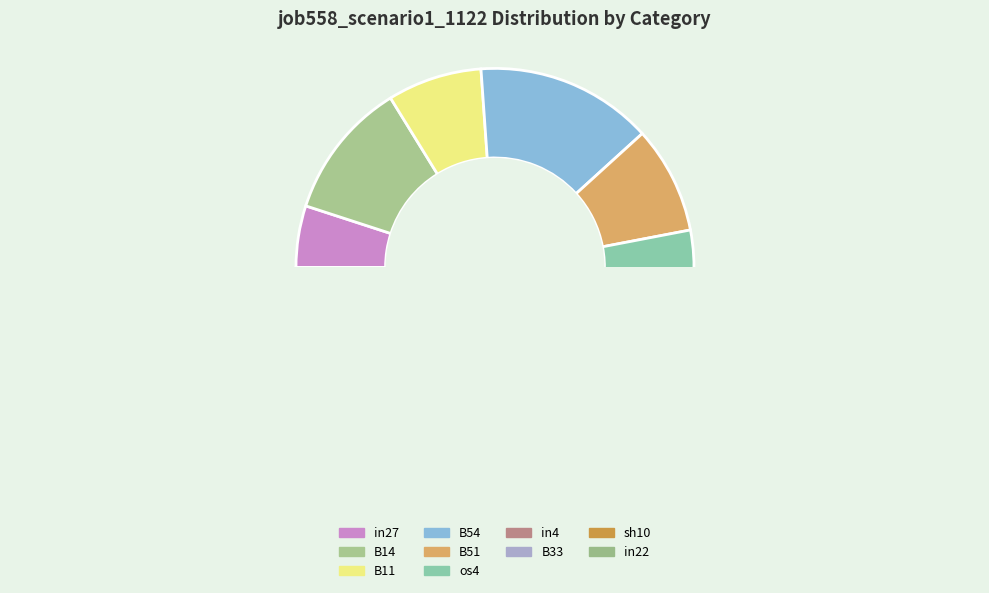

Combined, do in22 and cn12 account for over 50%?

No